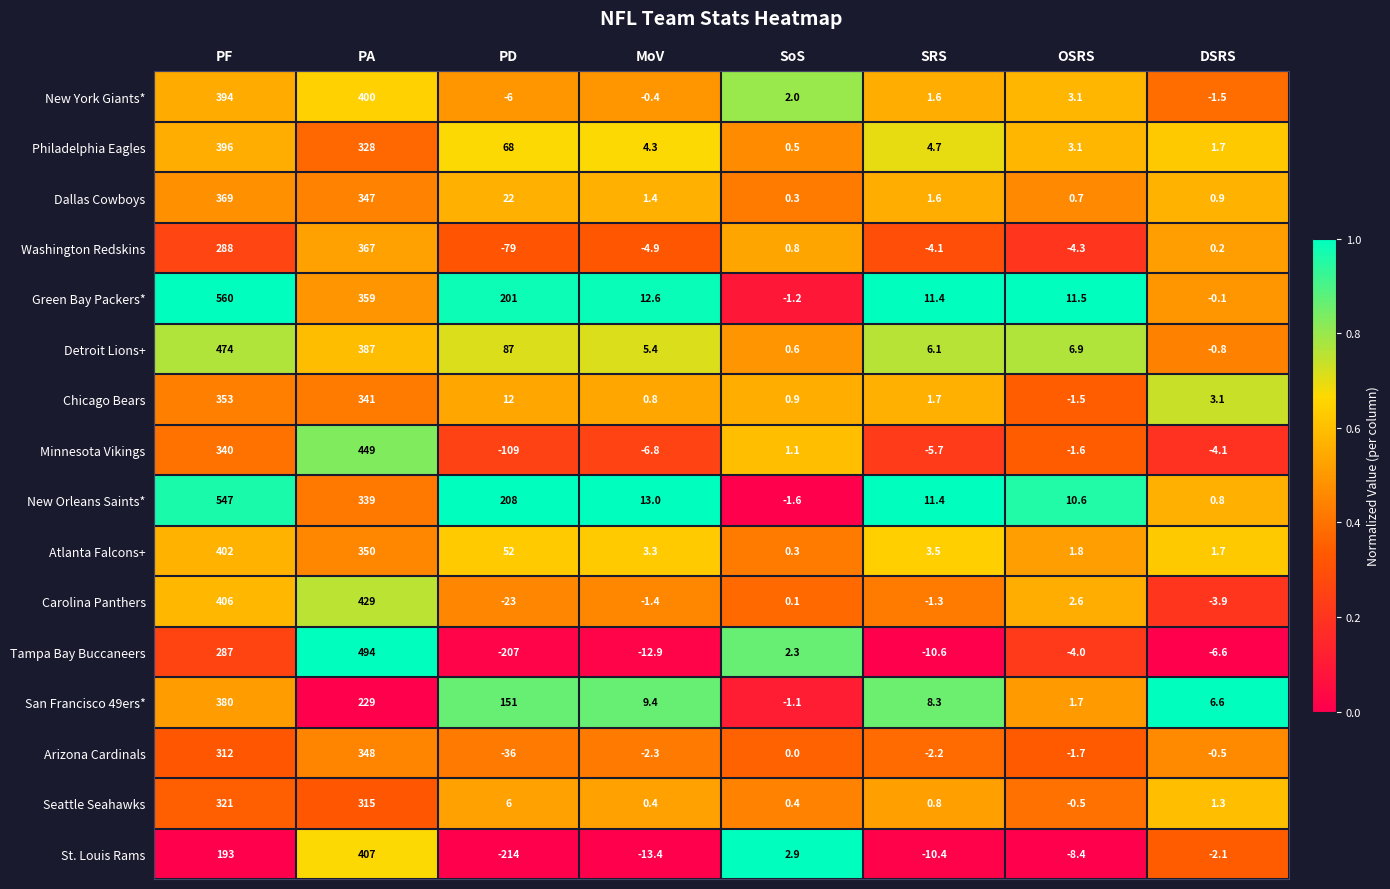

True or false: Atlanta Falcons+ has a value of 2.6 at OSRS.

False